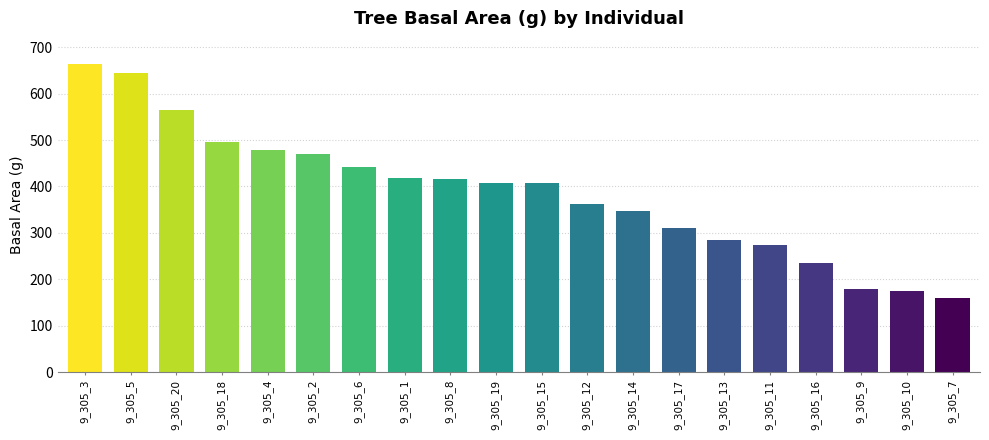

What is the value of the 20th bar from the left?

160.6